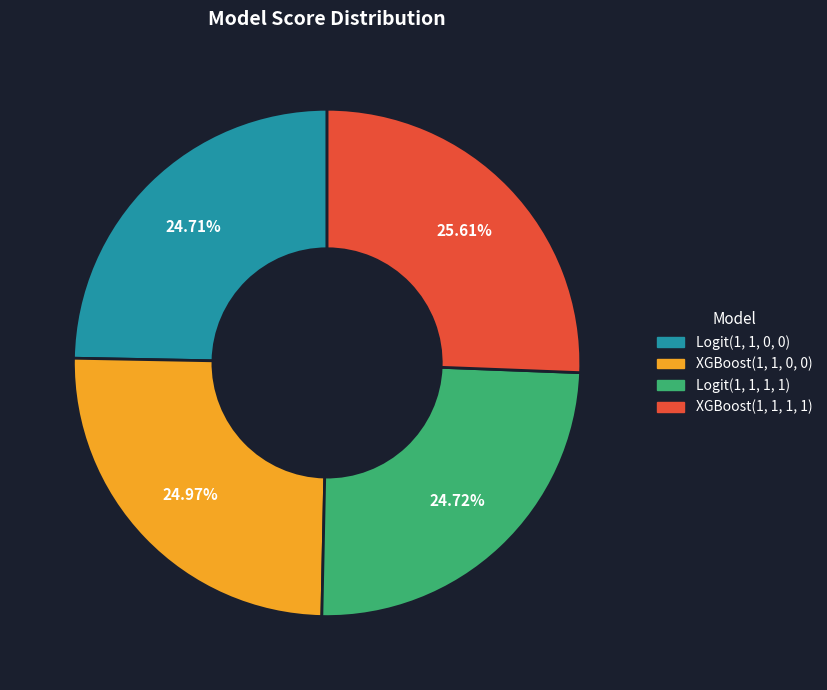

Is there any slice that represents more than half of the pie?

No